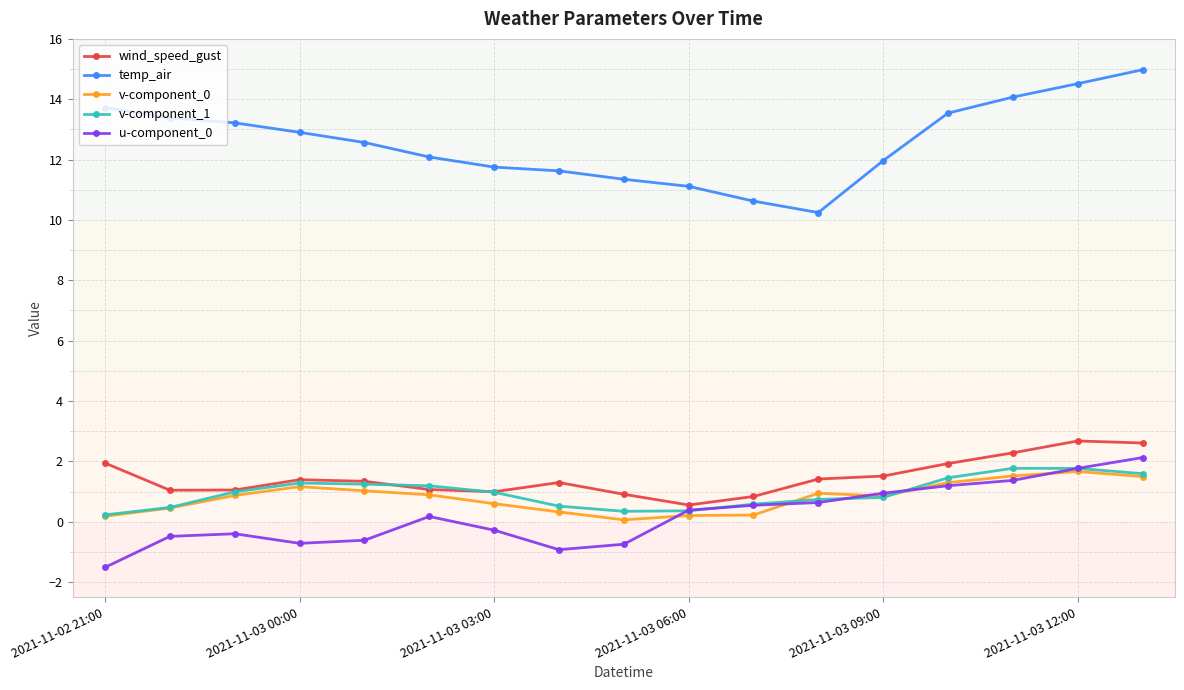

What is the value of the v-component_0 point at the 14th from the left?

1.3